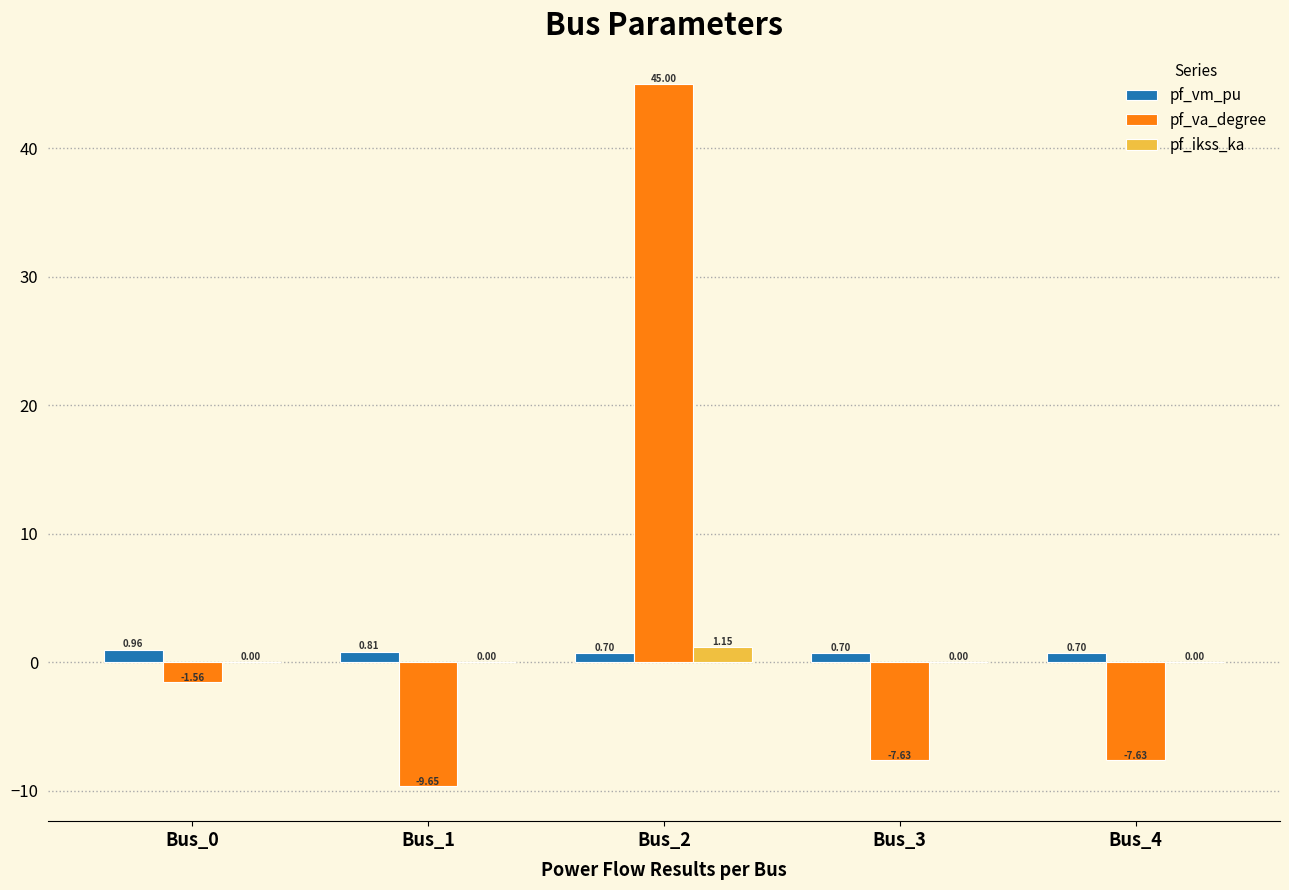

Which label corresponds to the largest value in the chart?

Bus_2